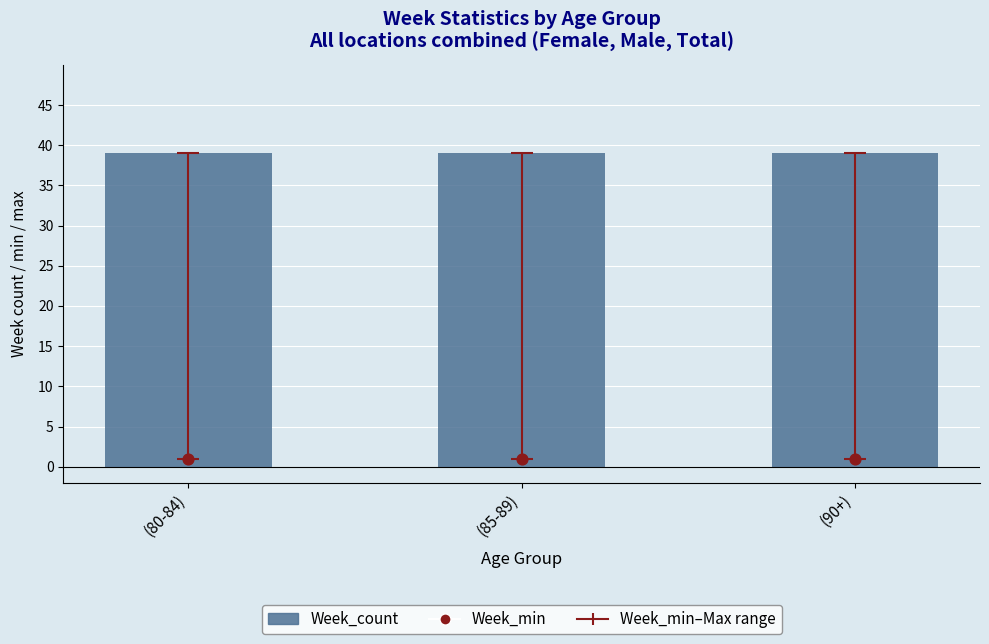

At which category is the sum across all series the highest?

(80-84)